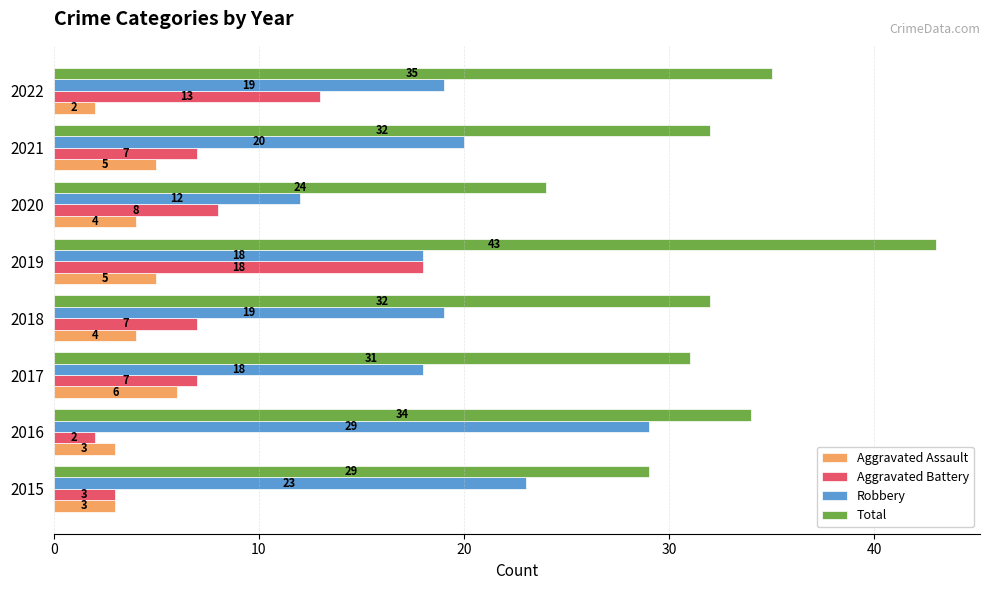

List the series in order of their peak value, highest first.

Total, Robbery, Aggravated Battery, Aggravated Assault